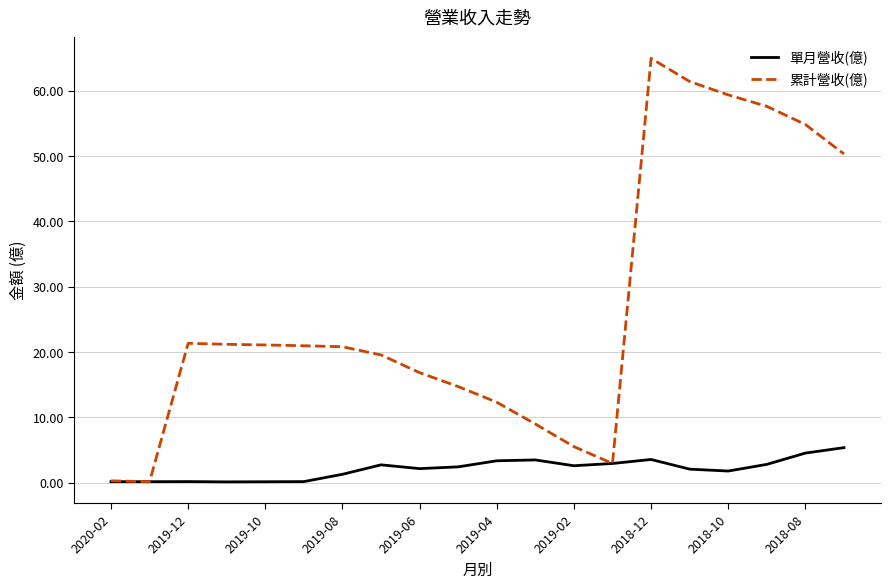

What is the highest value of the 累計營收(億) series?

64.9